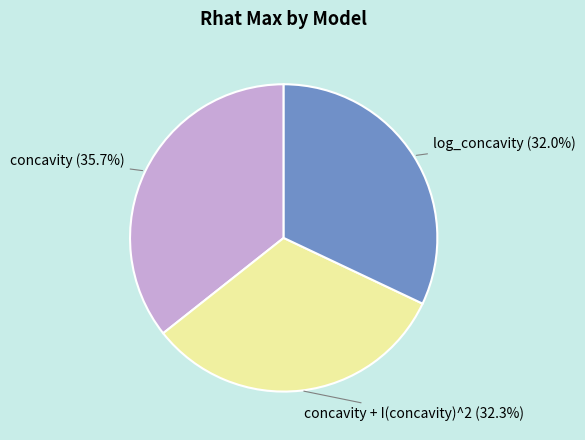

True or false: log_concavity accounts for 32% of the total.

True